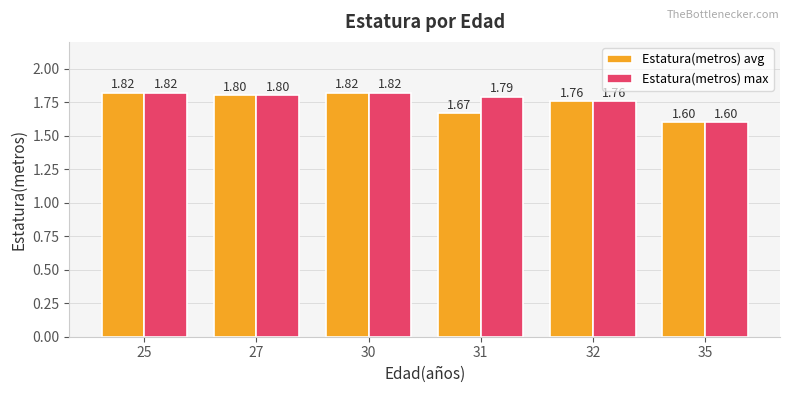

How many Estatura(metros) avg values are between 1 and 2?

6